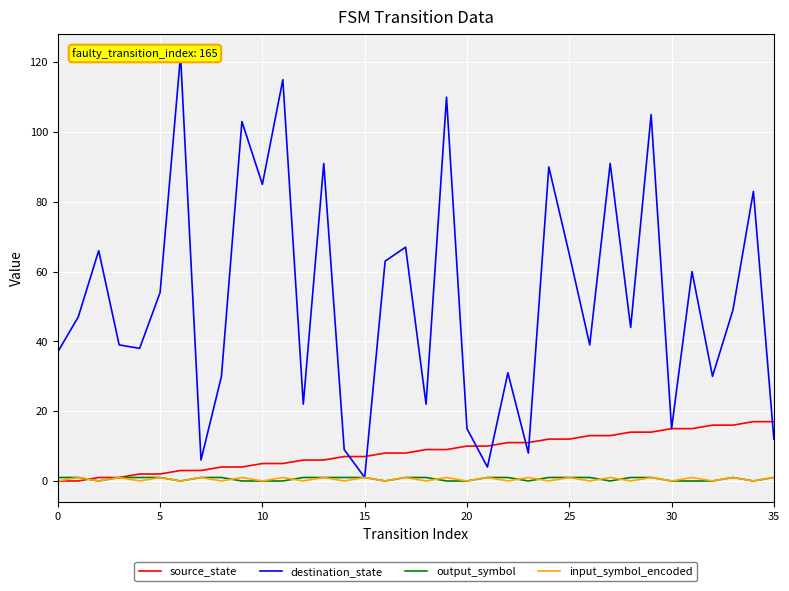

At which category does output_symbol reach its first local peak?

33